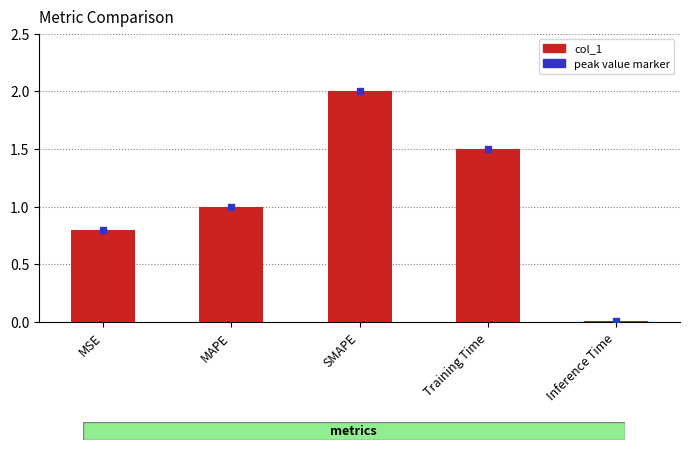

What is the difference between the values at Training Time and SMAPE?

0.5